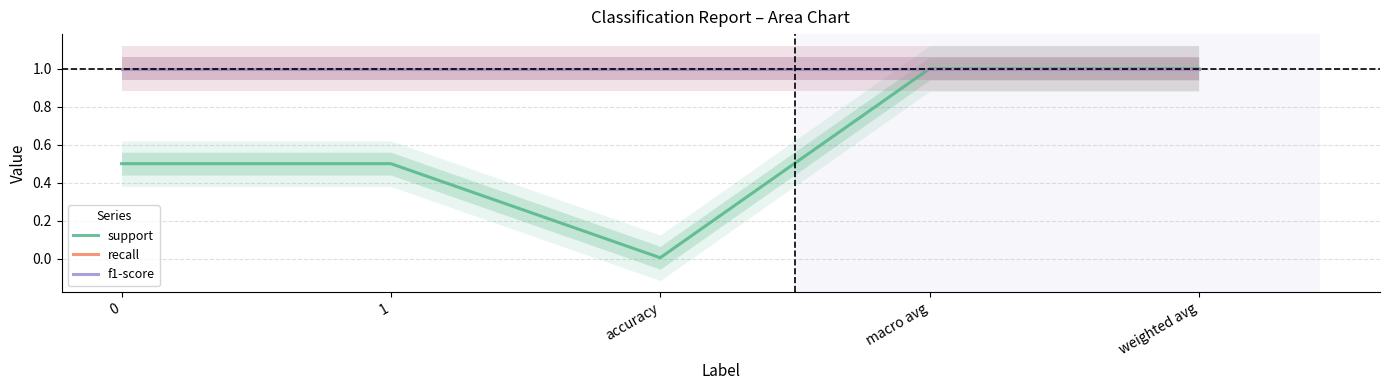

Reading right to left, extract all data points from this chart.

support: weighted avg=1.0	macro avg=1.0	accuracy=0.0	1=0.5	0=0.5
recall: weighted avg=1.0	macro avg=1.0	accuracy=1.0	1=1.0	0=1.0
f1-score: weighted avg=1.0	macro avg=1.0	accuracy=1.0	1=1.0	0=1.0